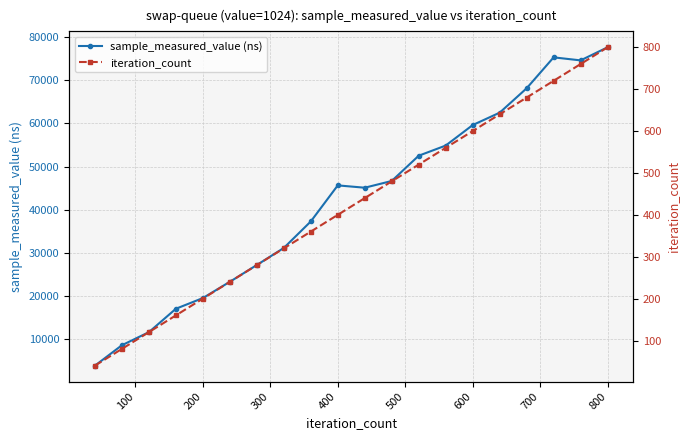

The value of sample_measured_value (ns) at 600 is 79999. True or false?

False